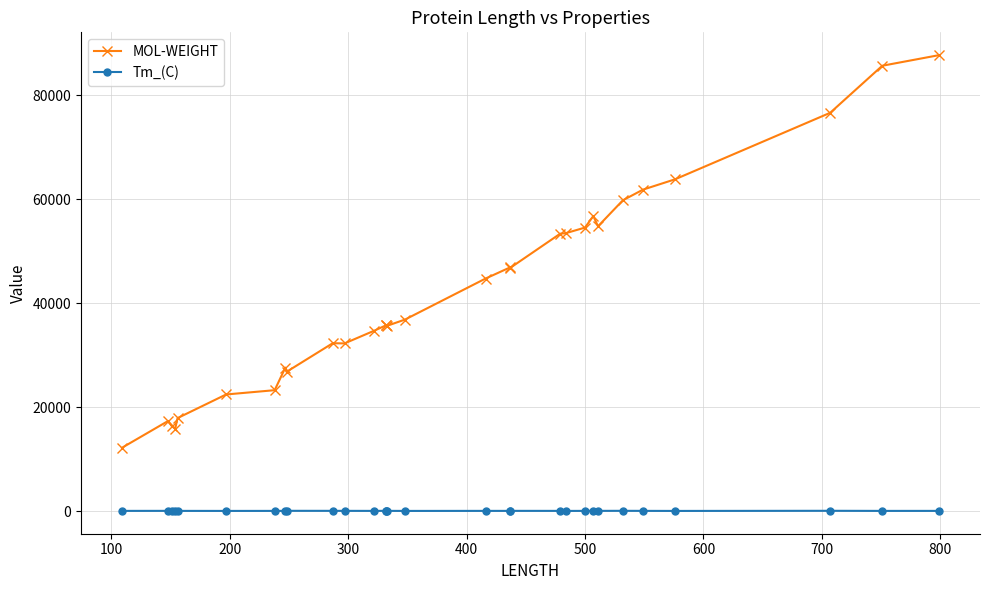

What is the highest value of the MOL-WEIGHT series?

87721.0